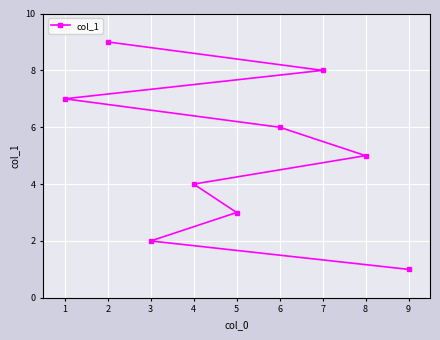

What value does the data have at 4?

4